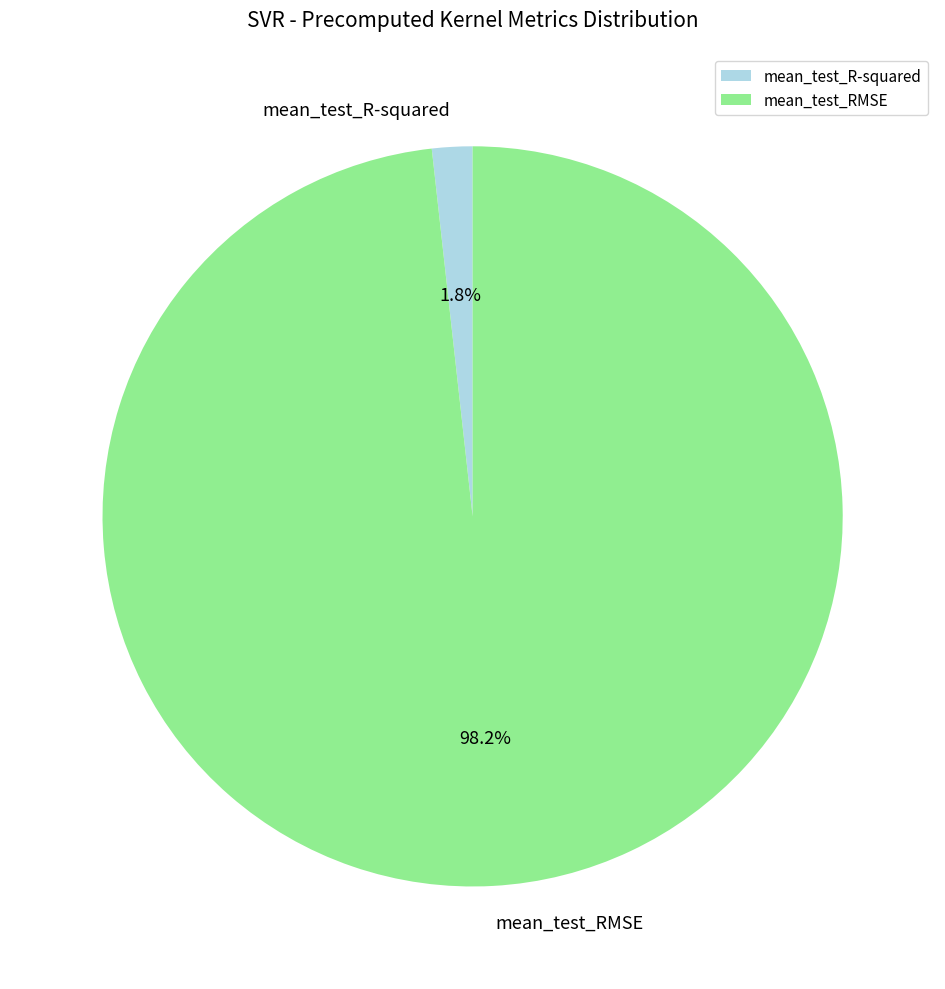

Which category has the smallest portion of the pie?

mean_test_R-squared